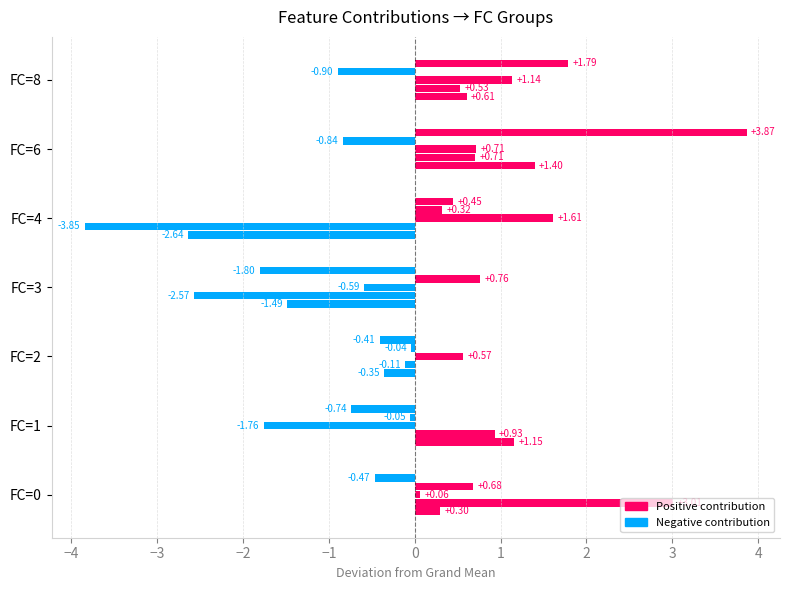

How many series are shown in this chart?

5